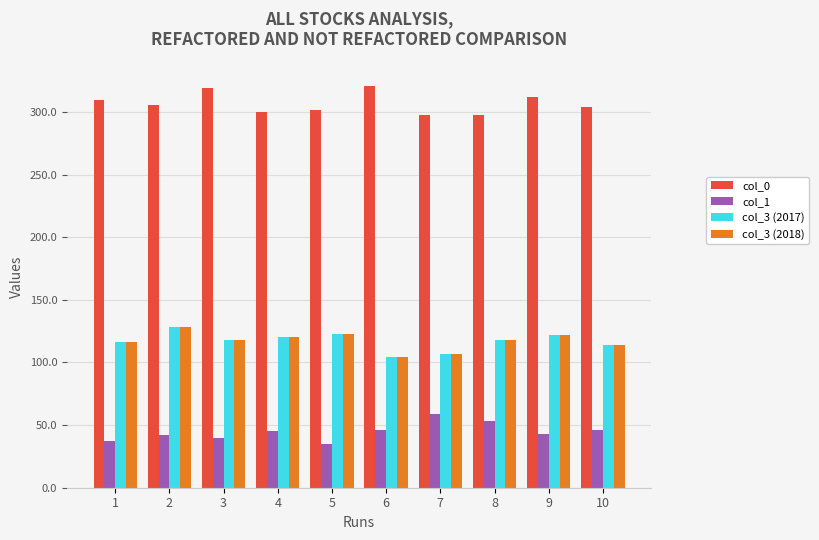

Count the number of data series in this chart.

4